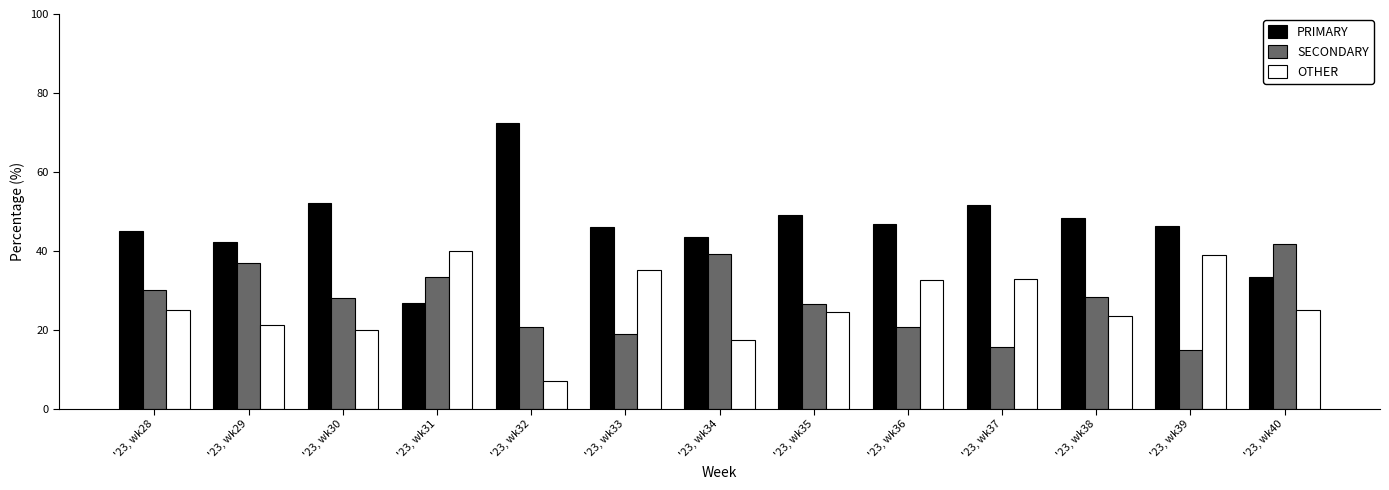

What is the difference between the highest and lowest values at '23, wk39?

31.5